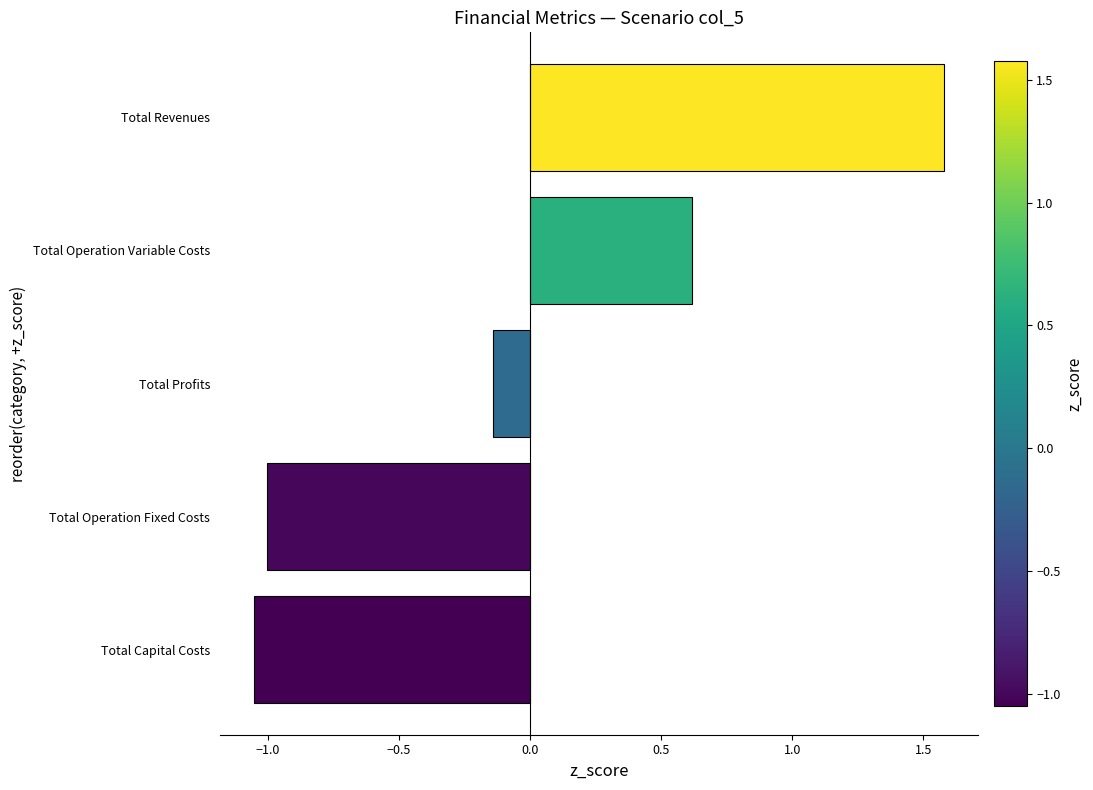

True or false: the data shows 0.4 at Total Revenues.

False